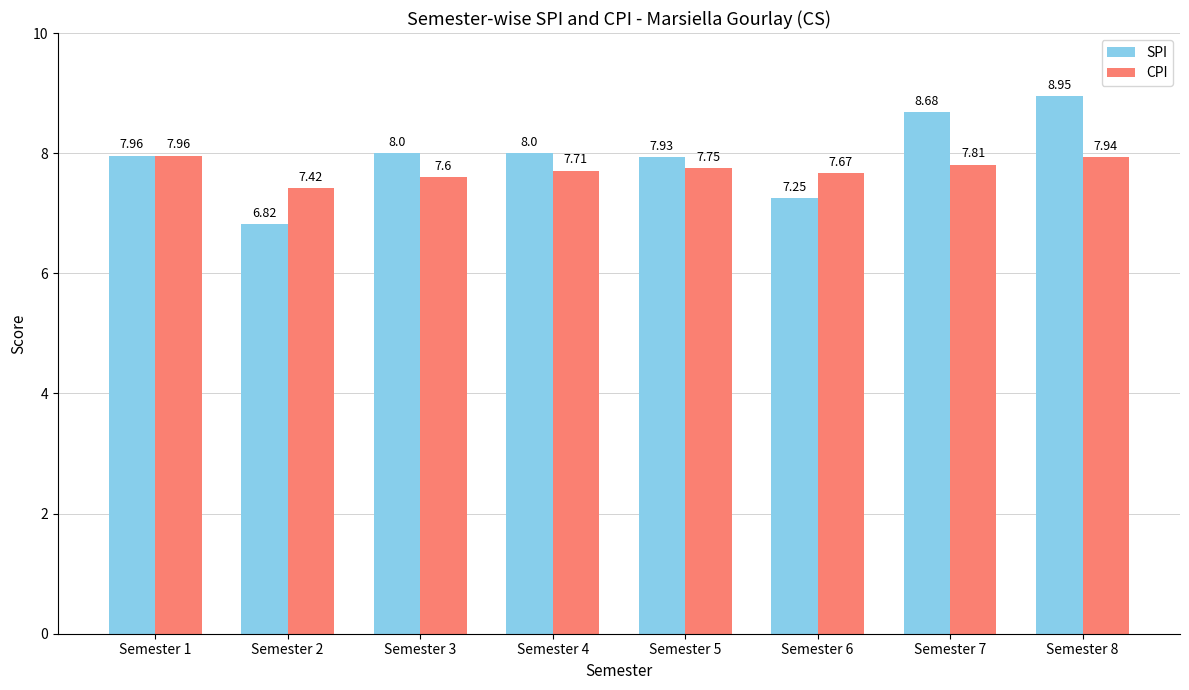

The SPI series shows 8.7 at Semester 7. True or false?

True